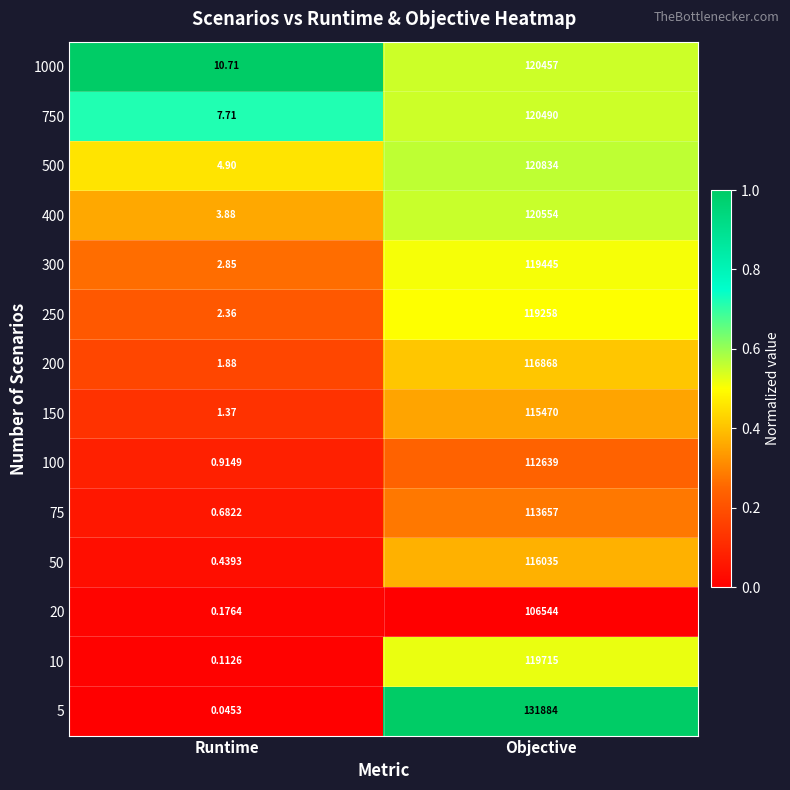

At which label is 500 closest to 60419?

Runtime